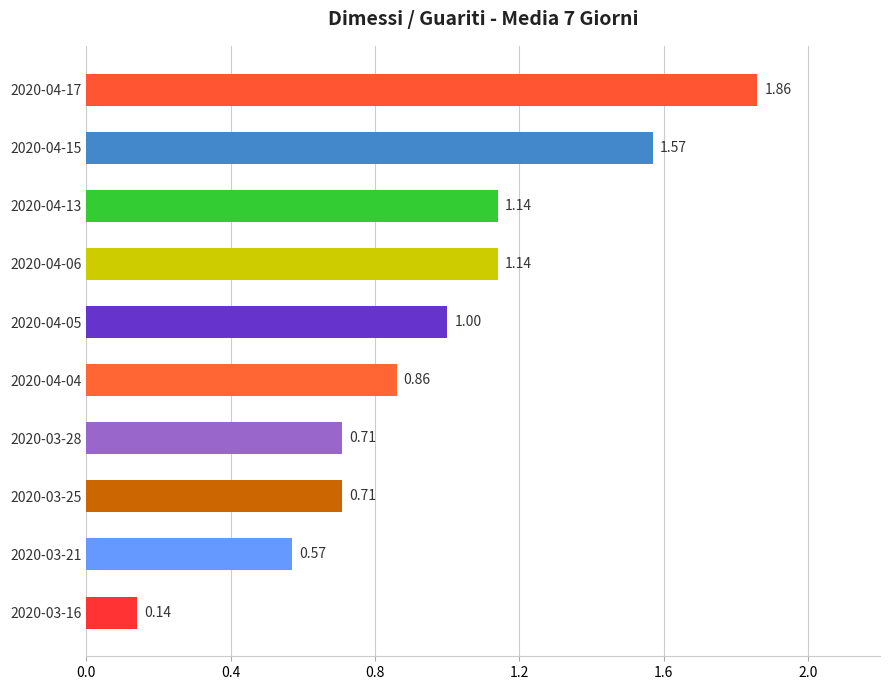

Between 2020-03-21 and 2020-04-15, which is larger?

2020-04-15